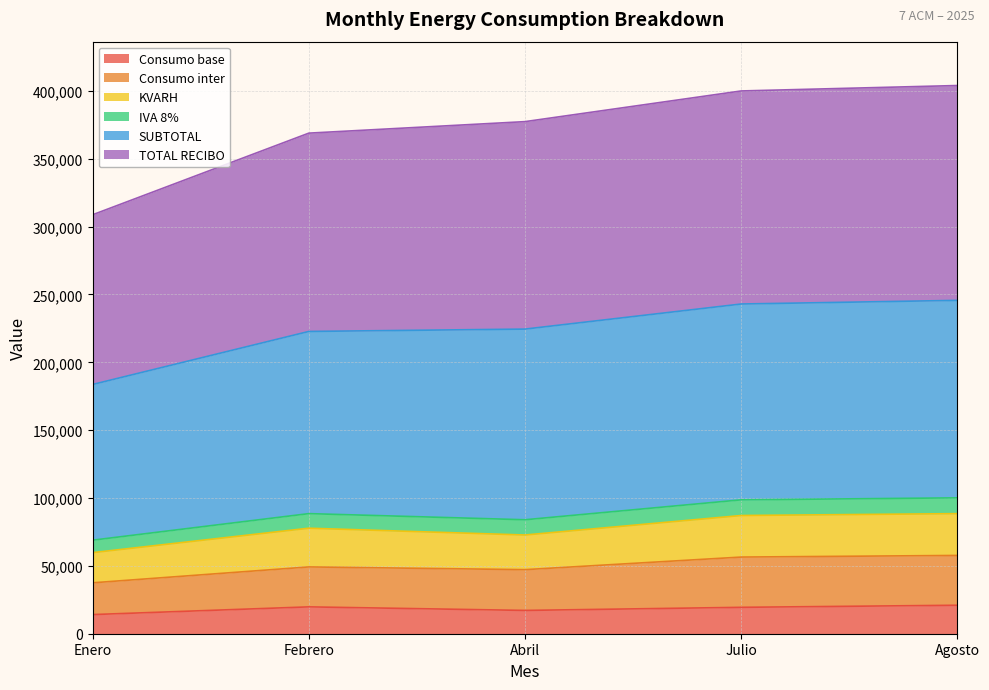

What is the lowest value of the Consumo base series?

14105.0